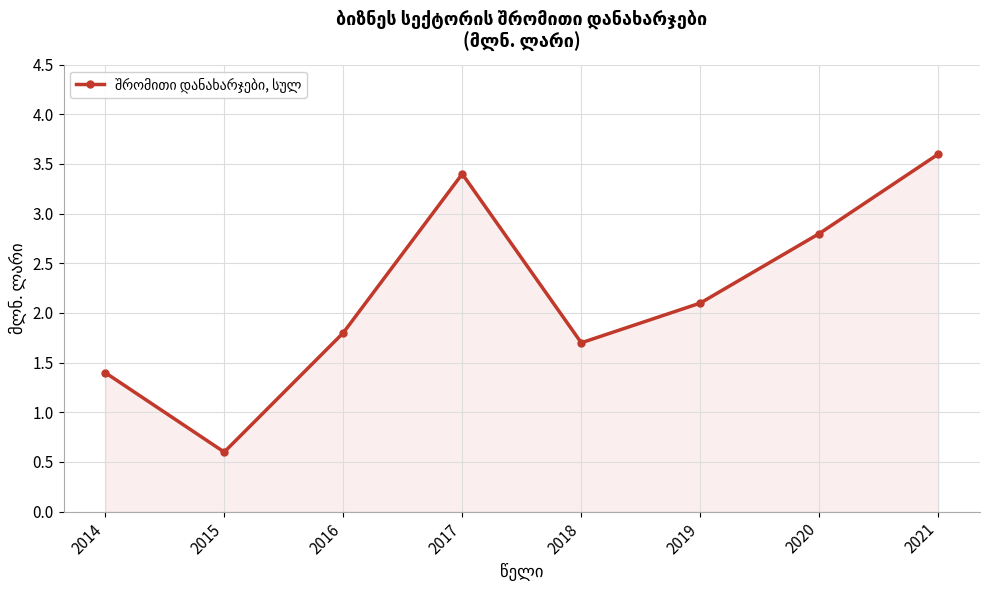

What is the sum of the values at 2021 and 2016?

5.4